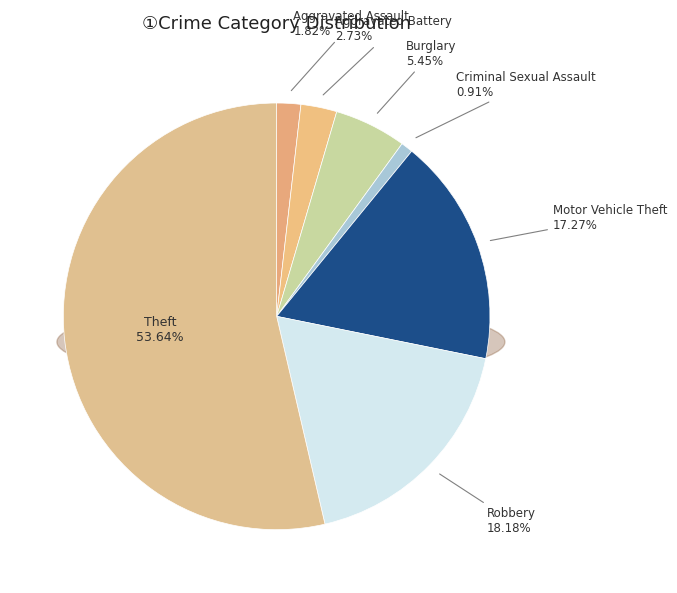

What is the largest slice in the pie chart?

Theft